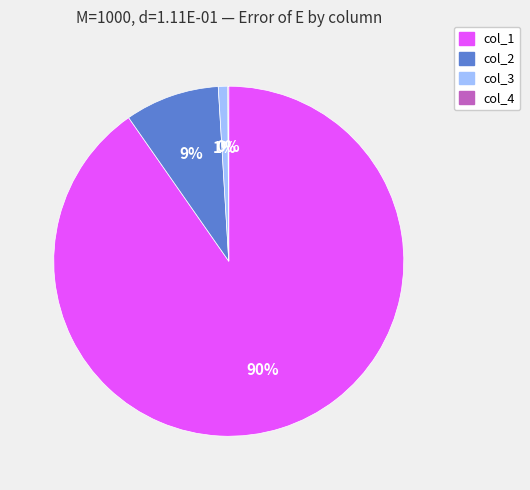

Do col_3 and col_1 together represent more than half of the pie?

Yes